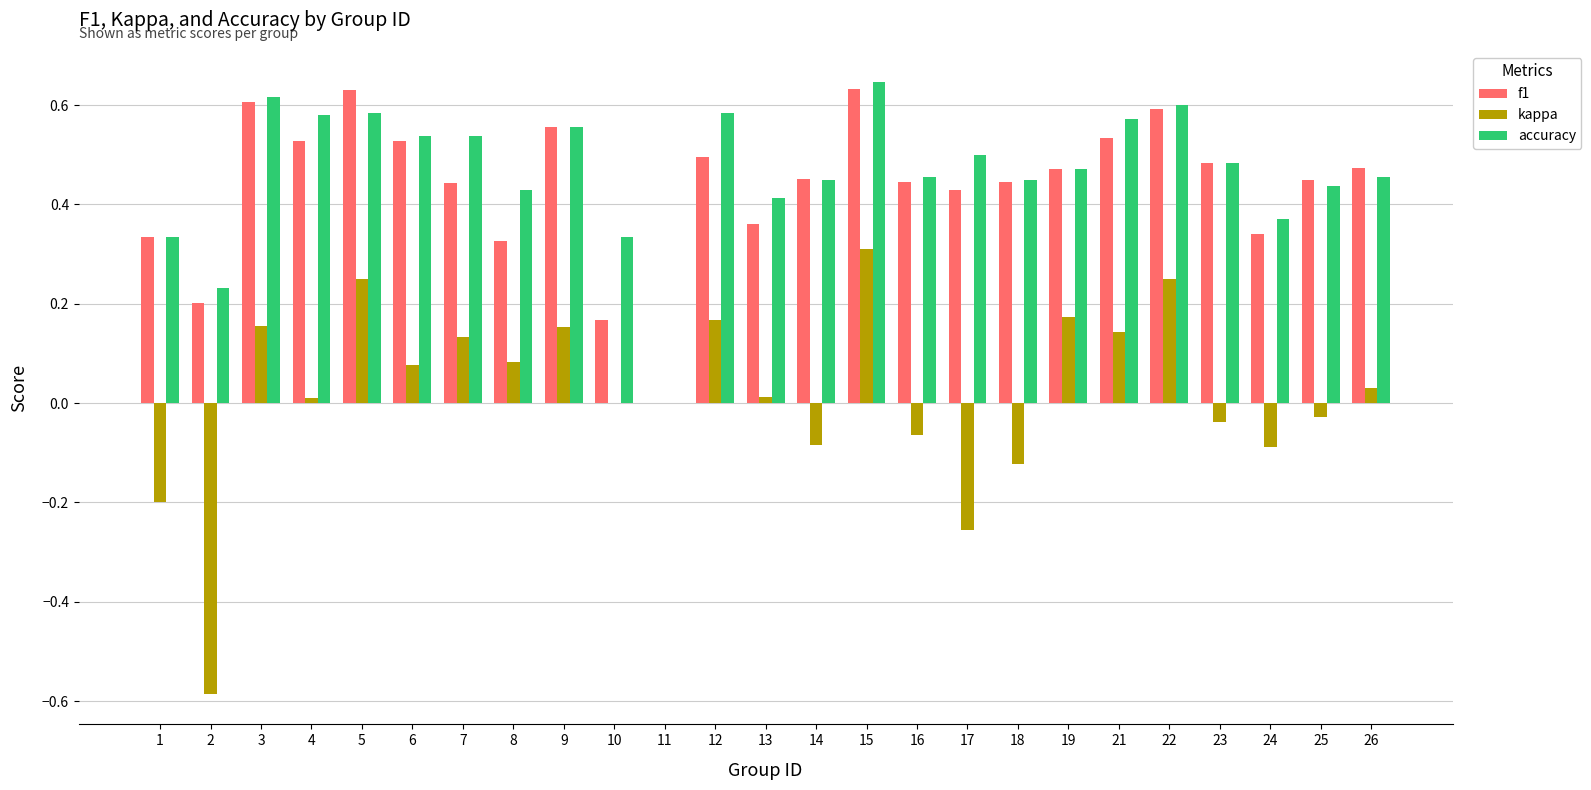

At which category is the sum across all series the highest?

15